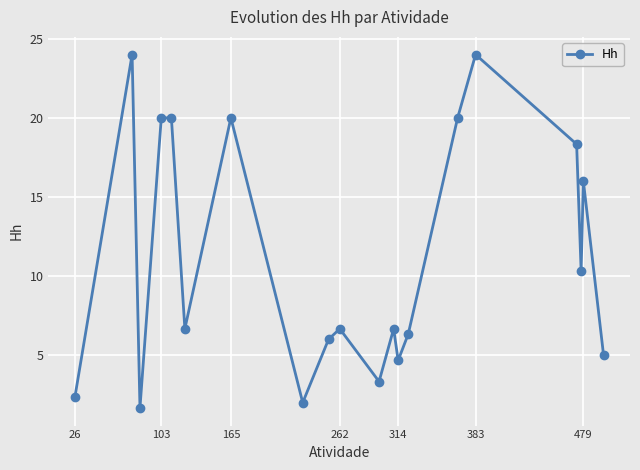

What is the value of the 9th point from the left?

6.0